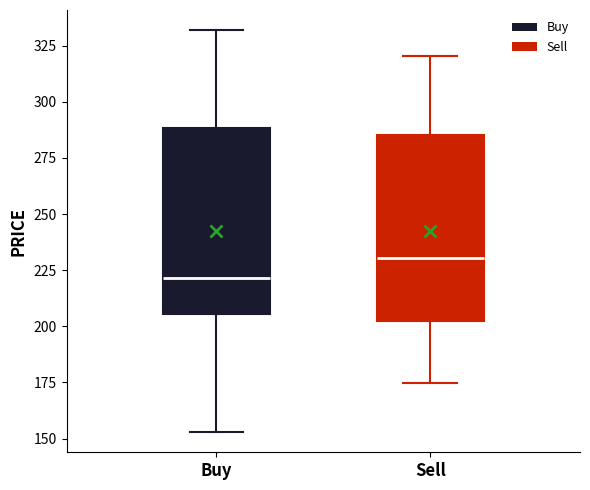

Which box has the lowest median line?

Buy